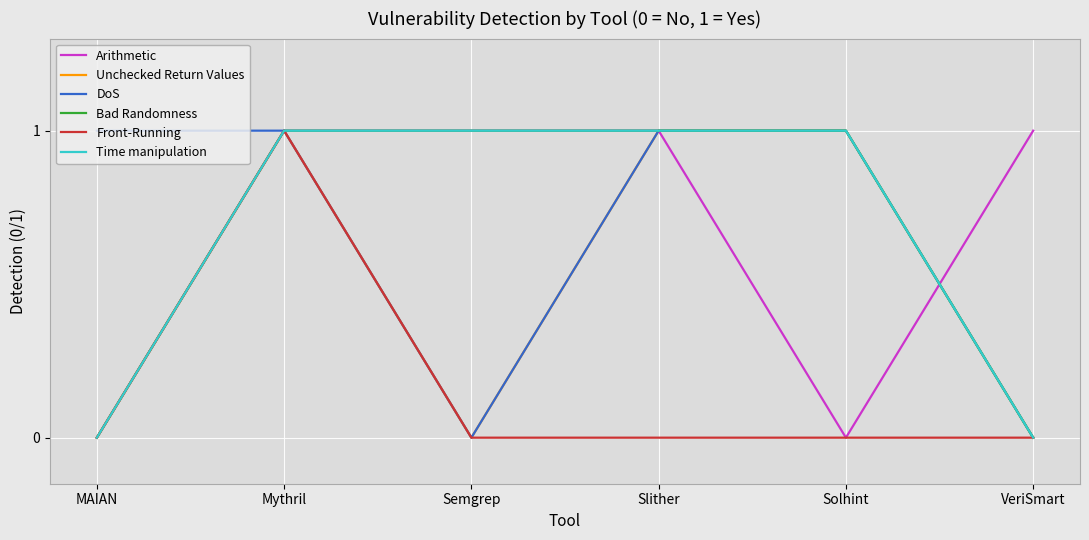

Does the chart display data point markers on the line(s)?

No